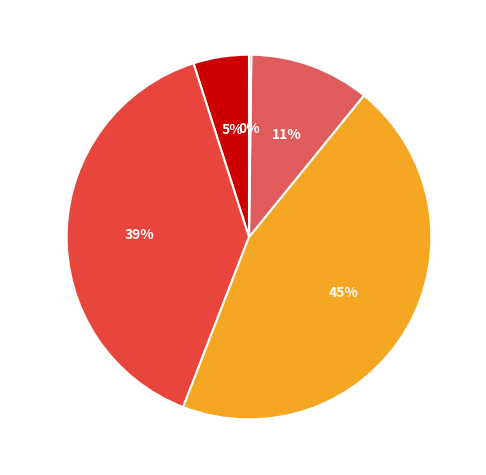

The MAPE slice represents 39% of the pie. True or false?

True